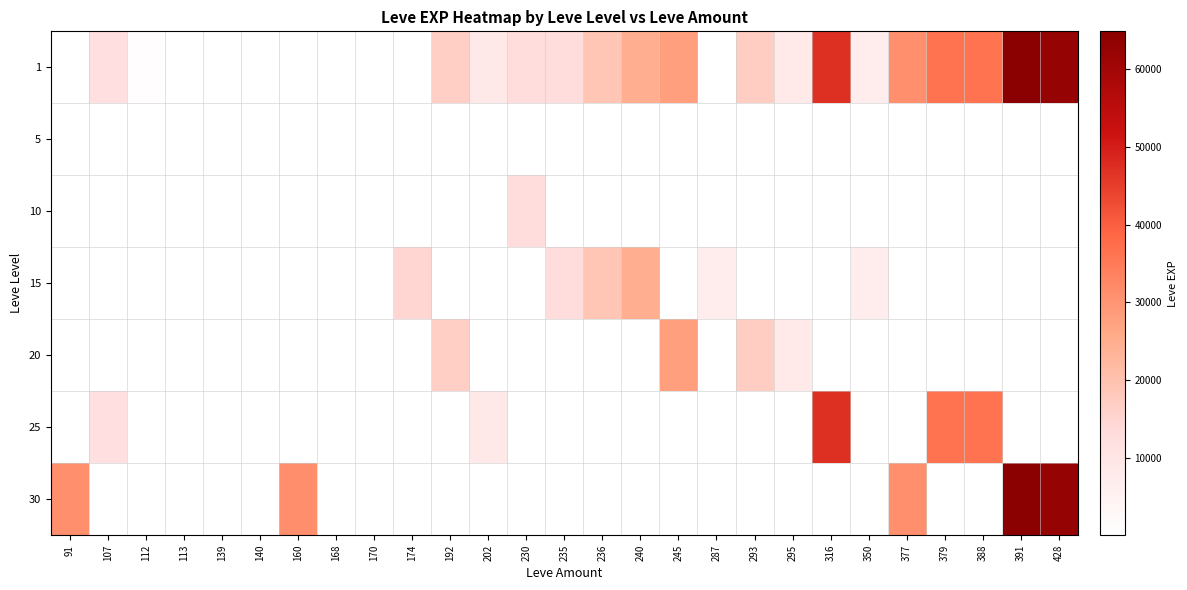

The 25 series shows 3034.5 at 107. True or false?

False